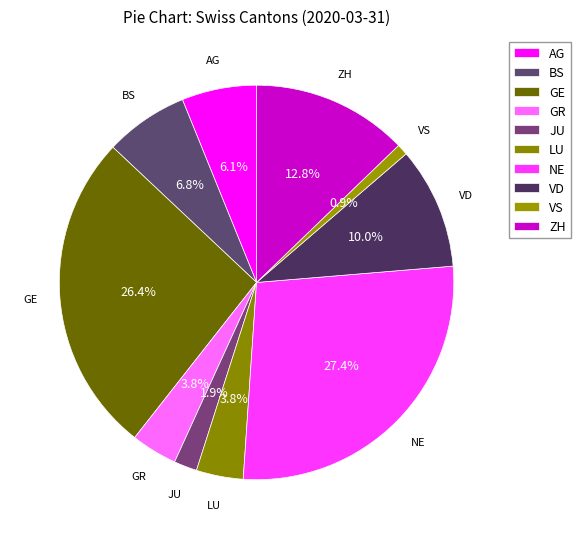

What percentage is the GE slice, to the nearest percent?

26%